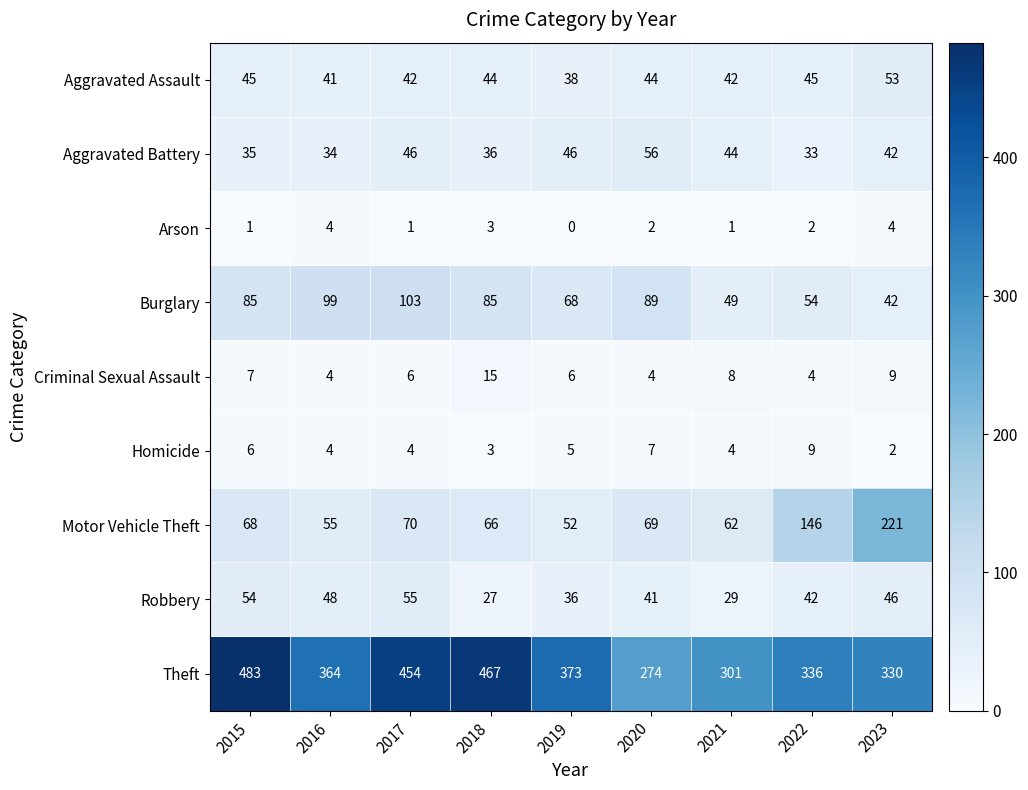

List the series in order of their peak value, lowest first.

Arson, Homicide, Criminal Sexual Assault, Aggravated Assault, Robbery, Aggravated Battery, Burglary, Motor Vehicle Theft, Theft